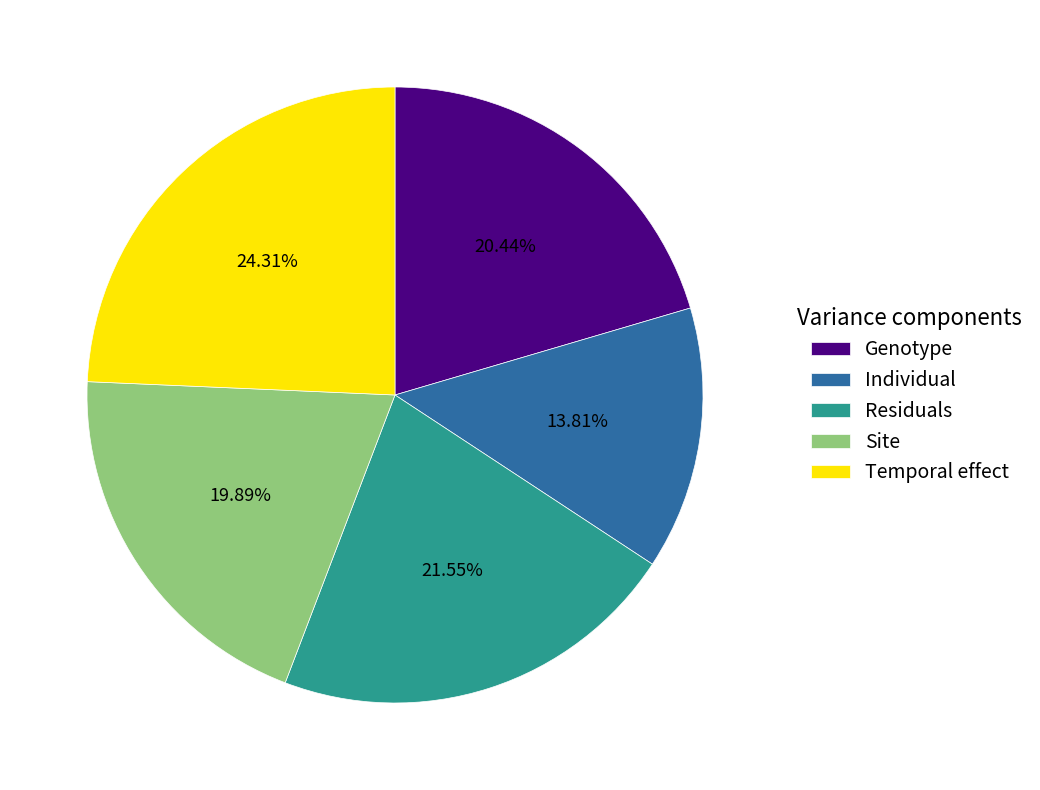

Combined, do Genotype and Site account for over 50%?

No